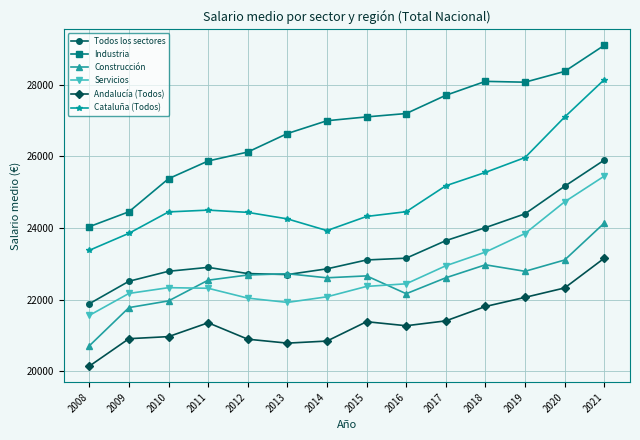

What is the approximate value of Todos los sectores at 2014, to the nearest 10?

22860